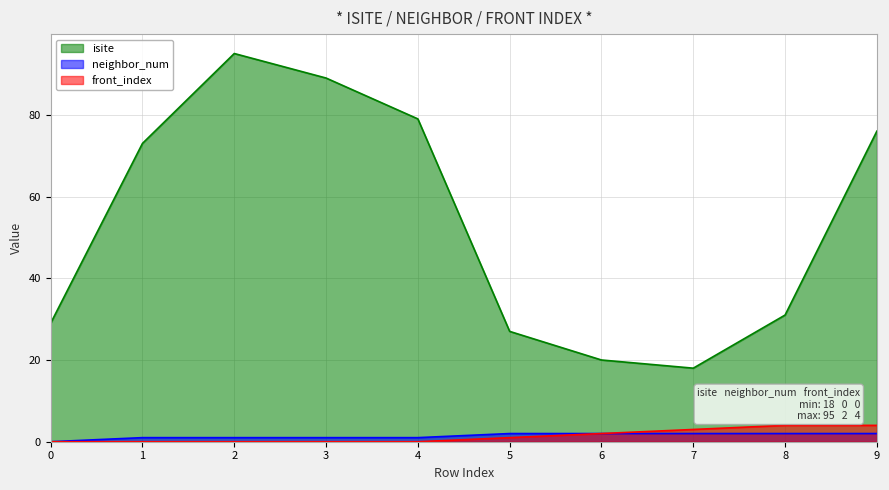

True or false: front_index has more than 2 interior local peaks.

False